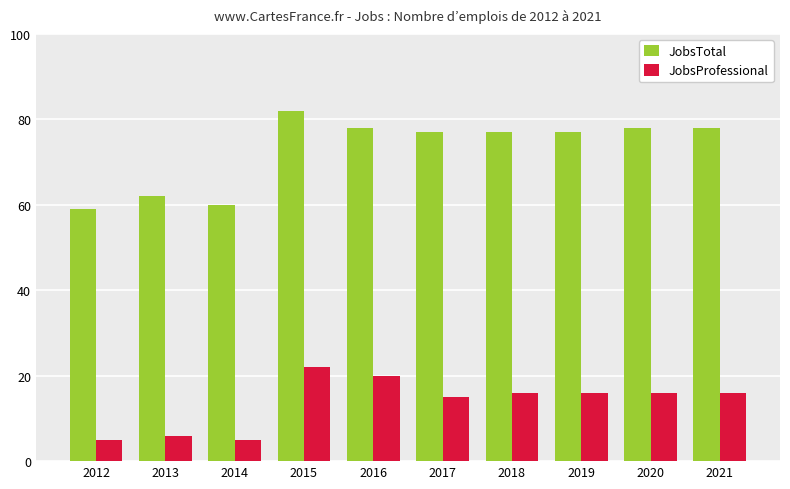

Between 2014 and 2015, which series saw the biggest shift?

JobsTotal